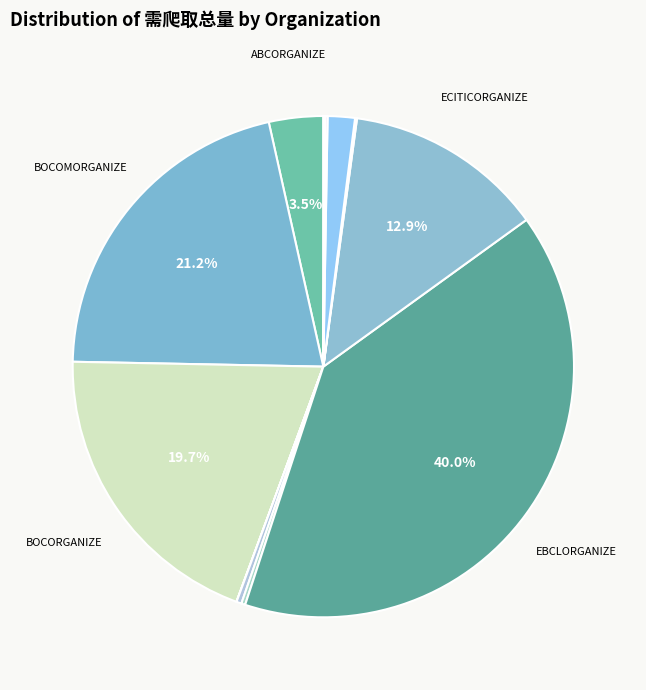

Count the number of slices in the pie.

12